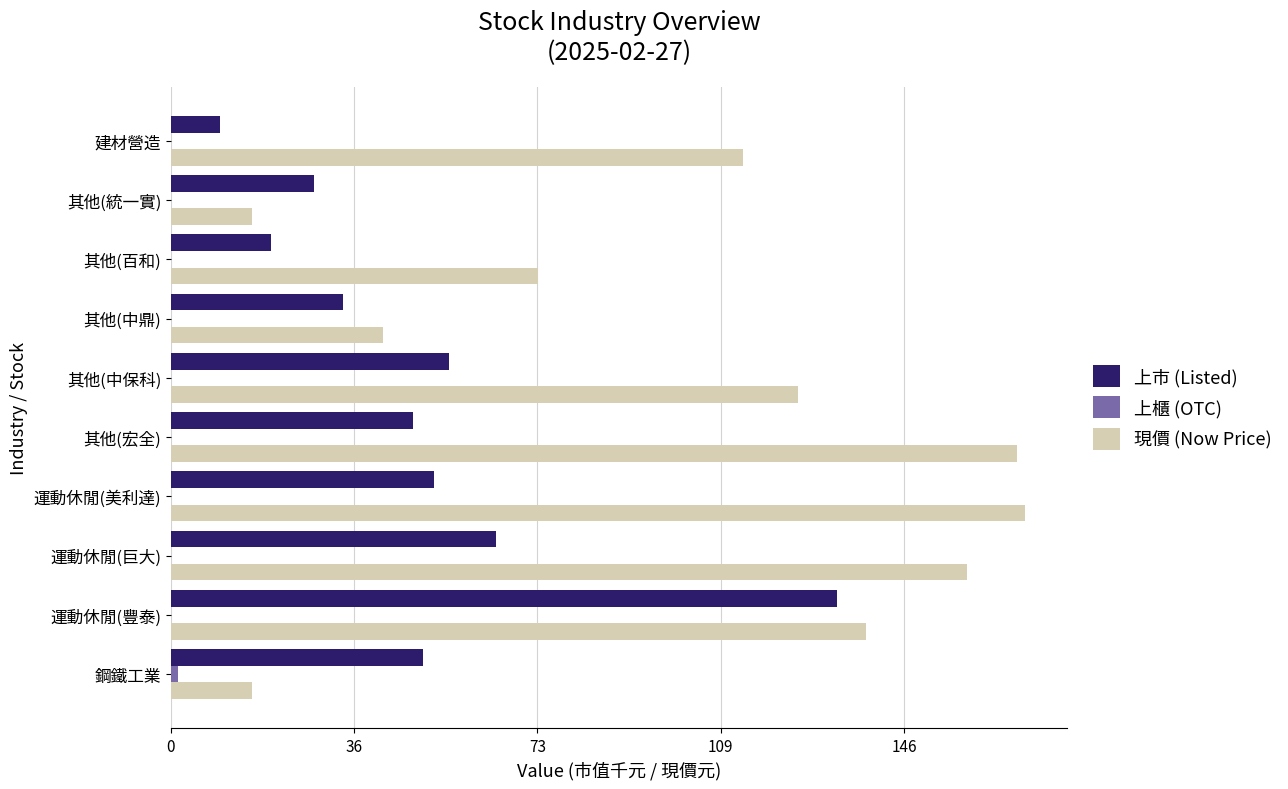

What is the approximate value of 現價 (Now Price) at 其他(百和)?

72.9